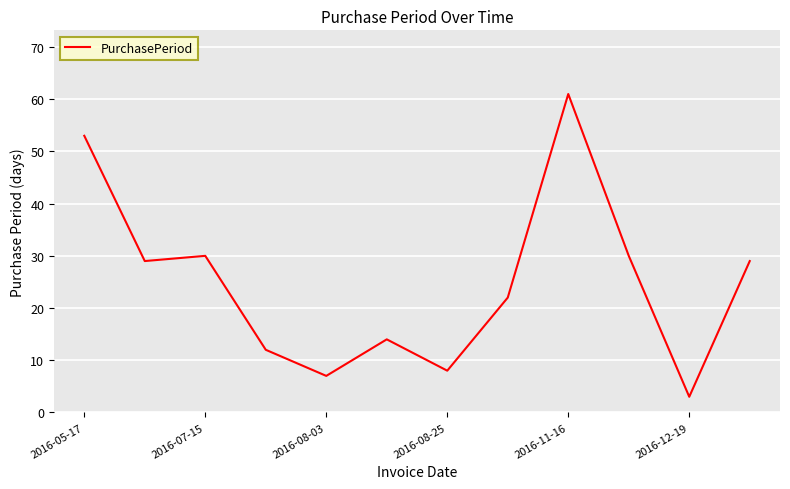

What is the difference between the maximum and second lowest values?

54